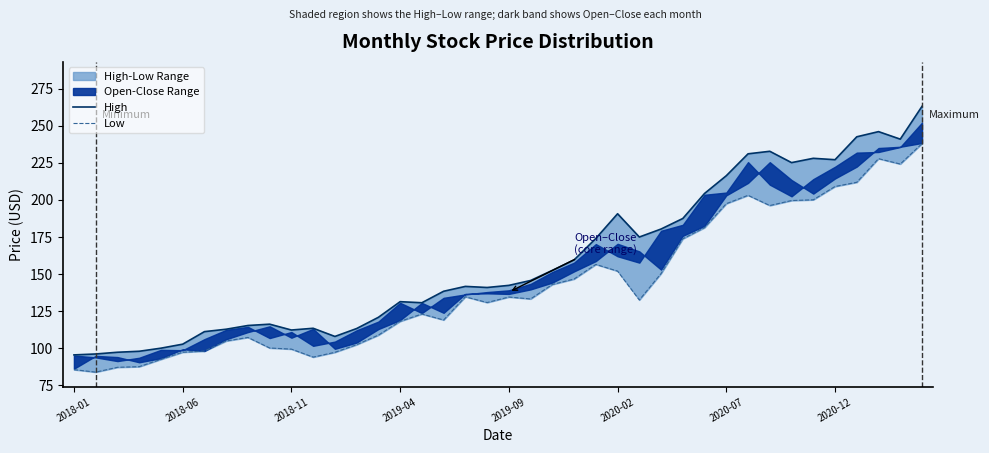

Is it true that Low equals 144.1 at 2018-01?

False